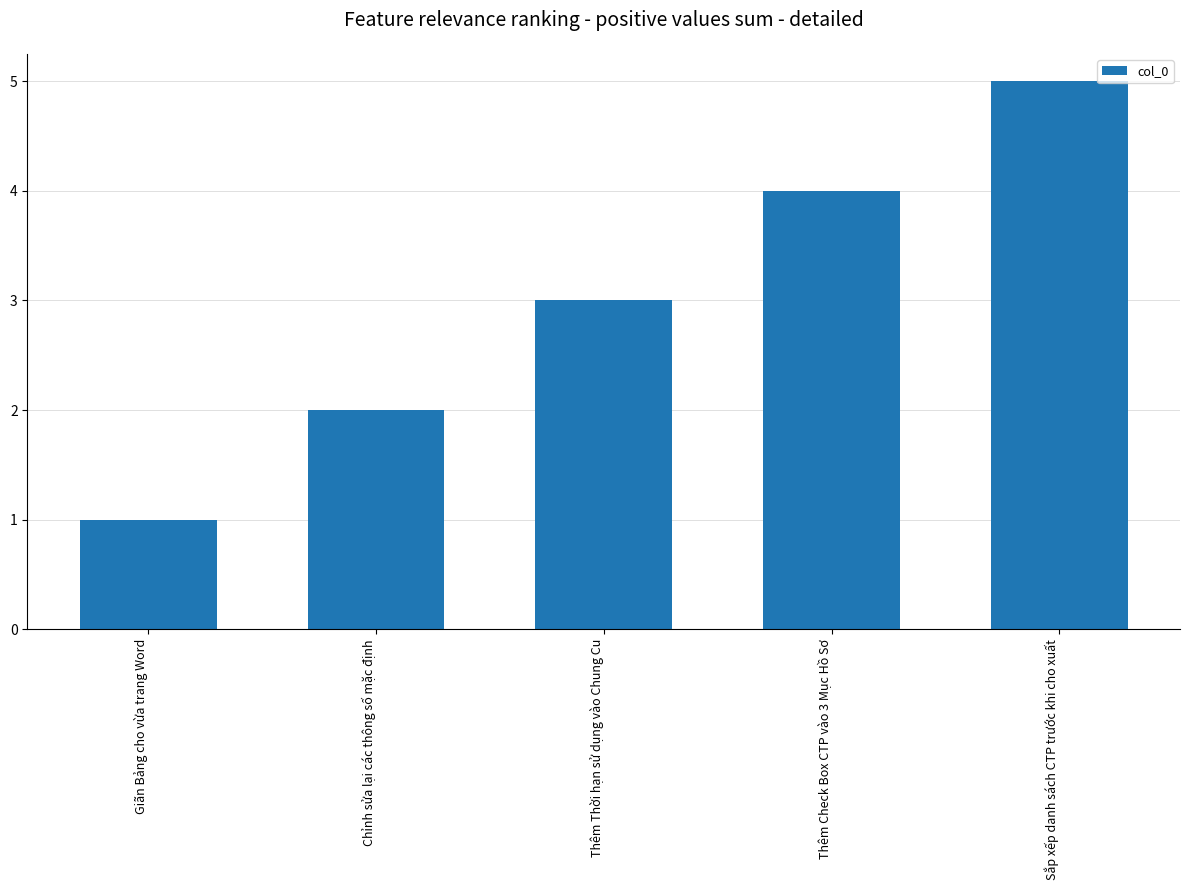

What value does the data have at Thêm Thời hạn sử dụng vào Chung Cu?

3